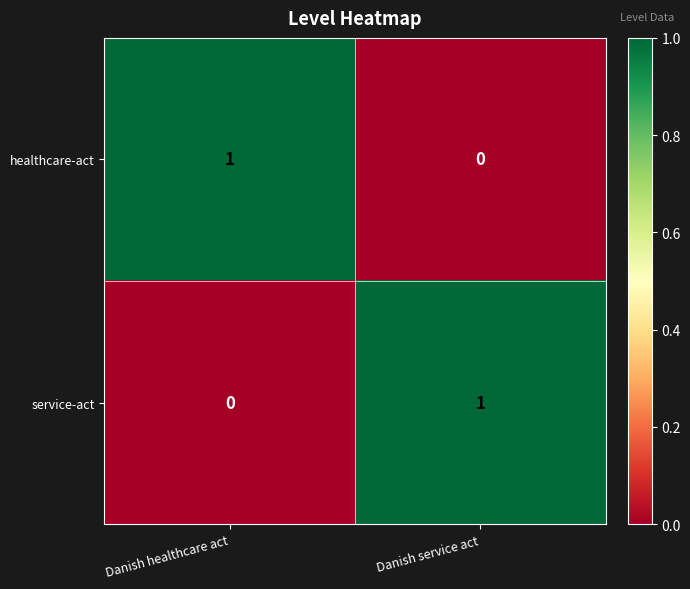

At which label does healthcare-act reach its minimum?

Danish service act